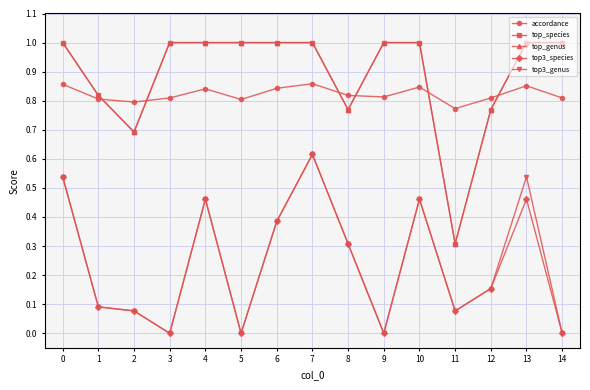

List the series in order of their peak value, lowest first.

top3_species, top3_genus, accordance, top_species, top_genus